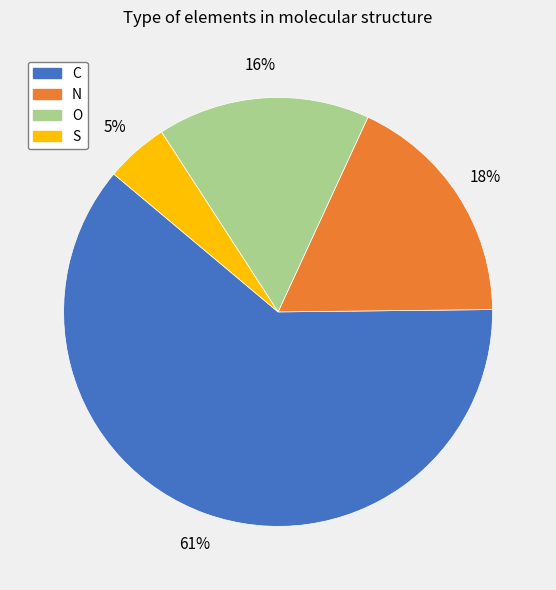

Rank the categories by value from lowest to highest.

S, O, N, C